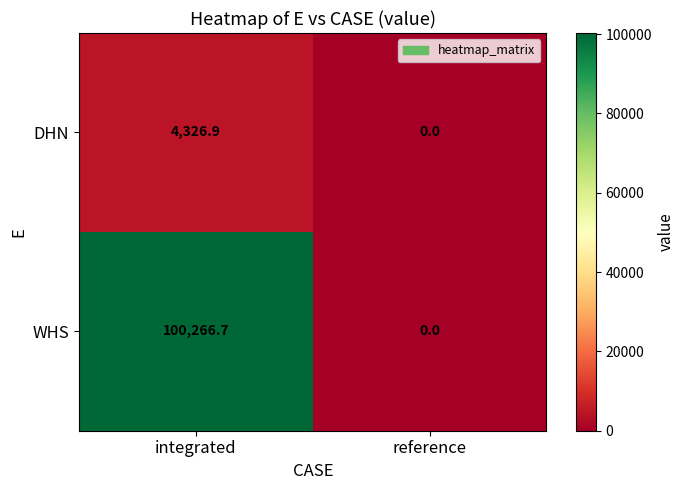

The value of WHS at reference is 0.0. True or false?

True